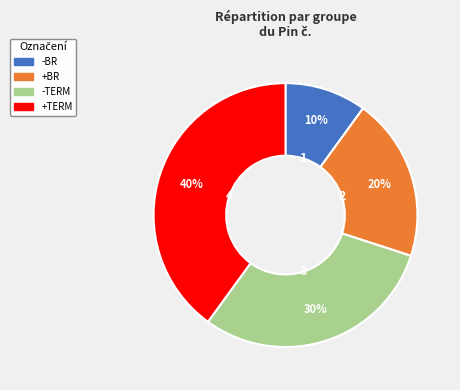

Which has a higher value, -BR or +BR?

+BR